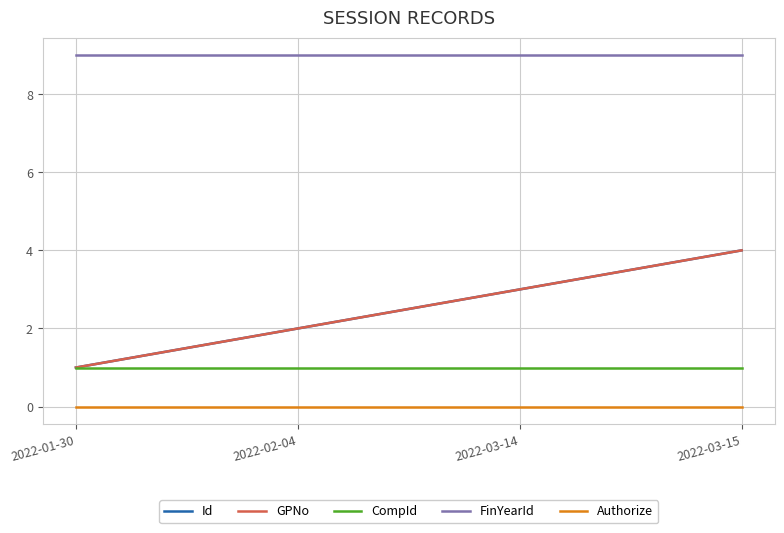

Does the chart display data point markers on the line(s)?

No